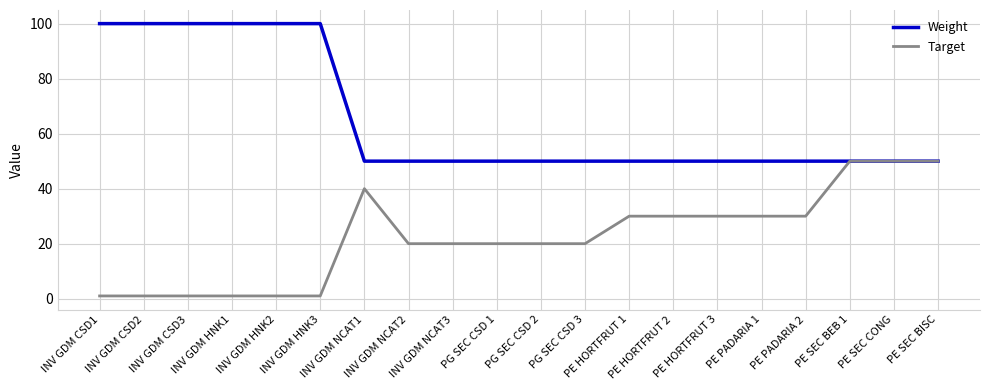

What is the maximum value shown in the chart?

100